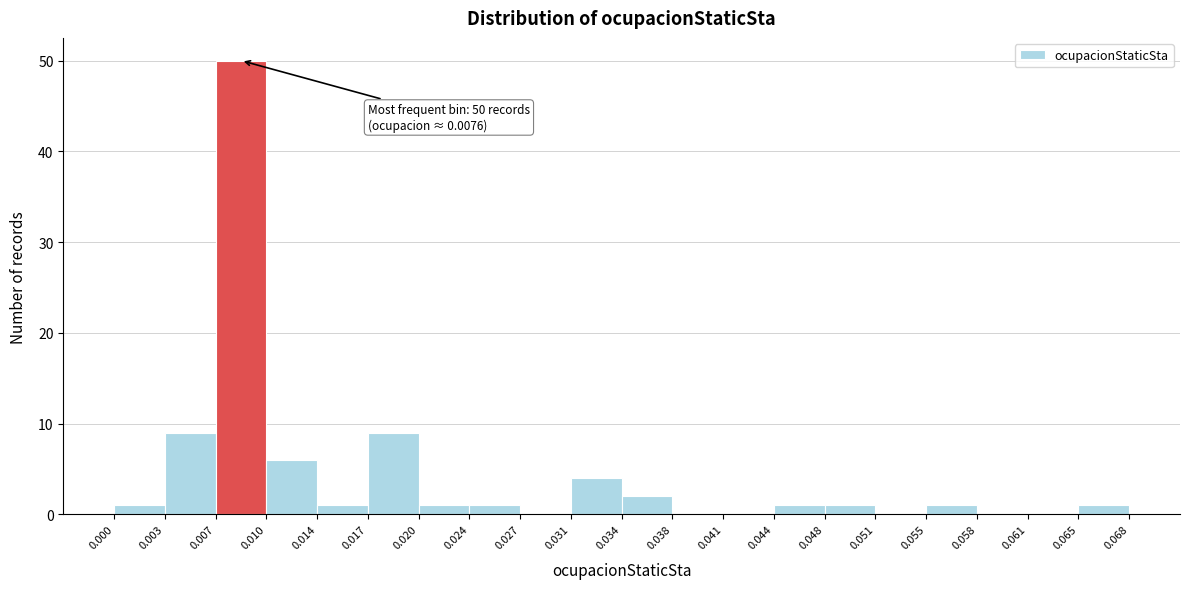

Which range on the x-axis has the tallest bar?

0.007 to 0.010